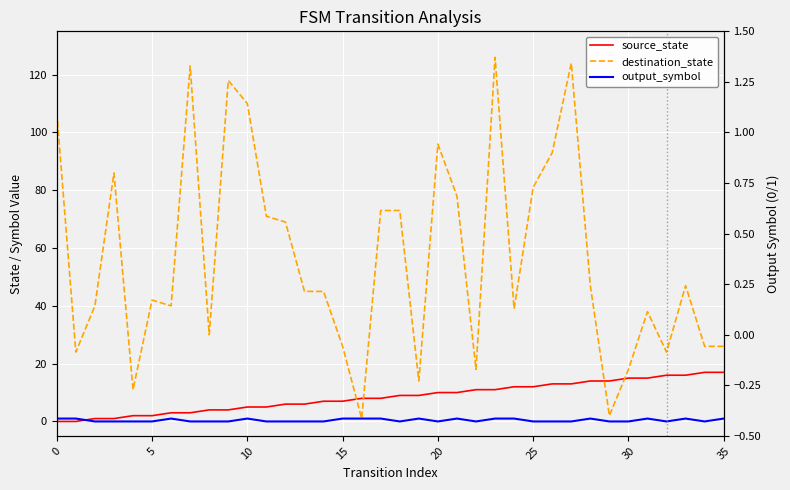

At which label does destination_state reach its peak?

23